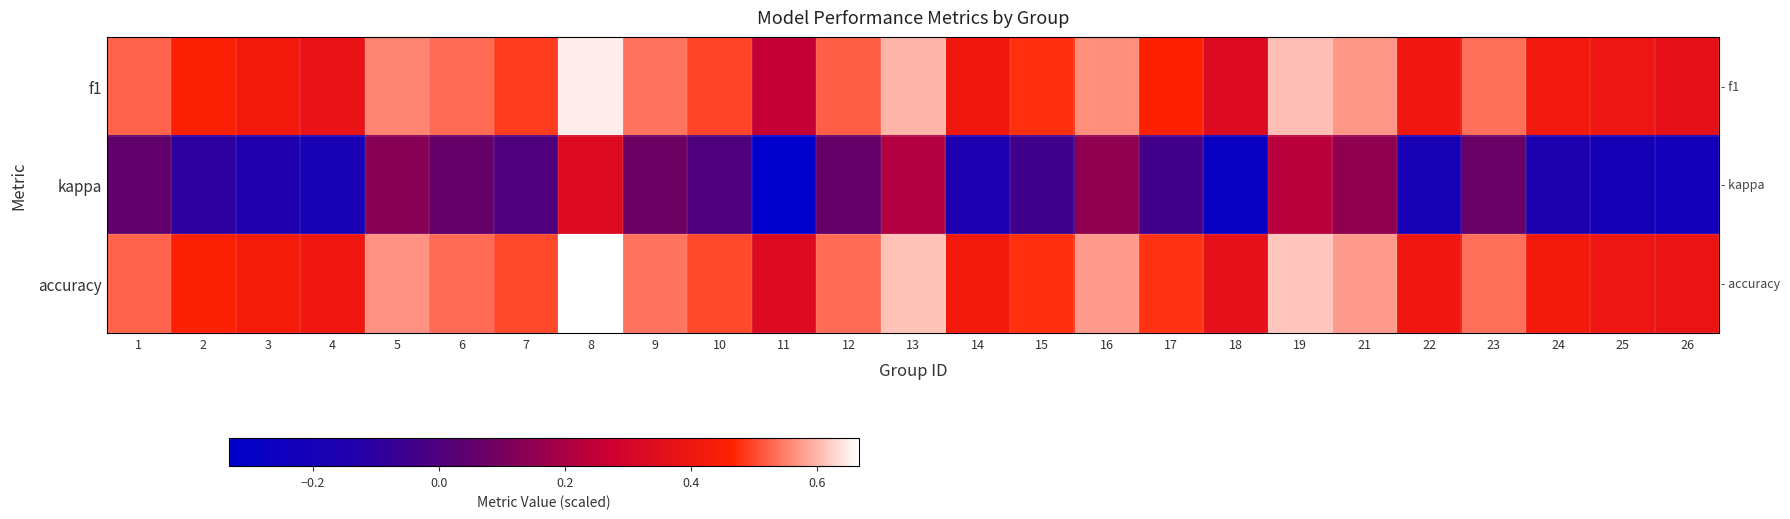

Which series has the largest total across all categories?

accuracy